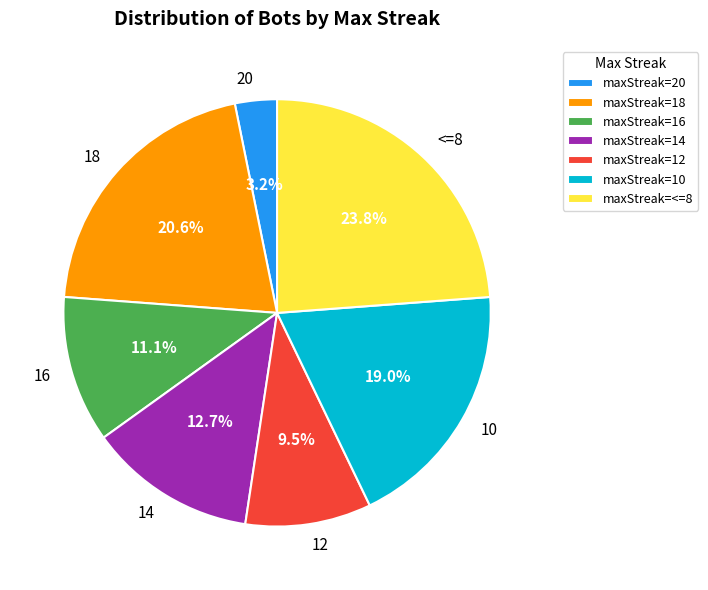

The 18 slice represents 15% of the pie. True or false?

False